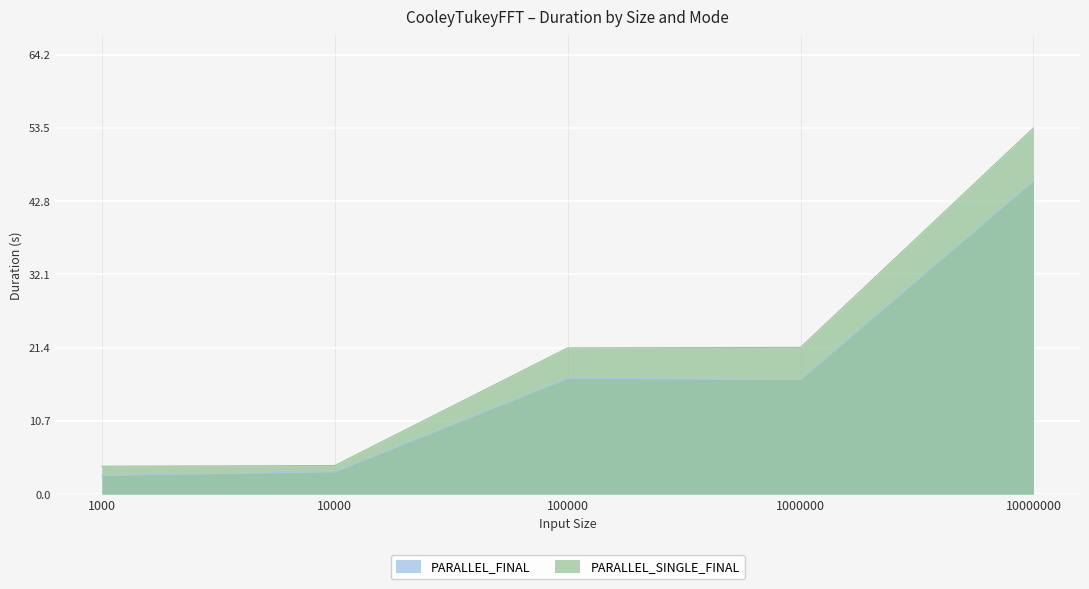

True or false: PARALLEL_SINGLE_FINAL and PARALLEL_FINAL cross at least once.

False